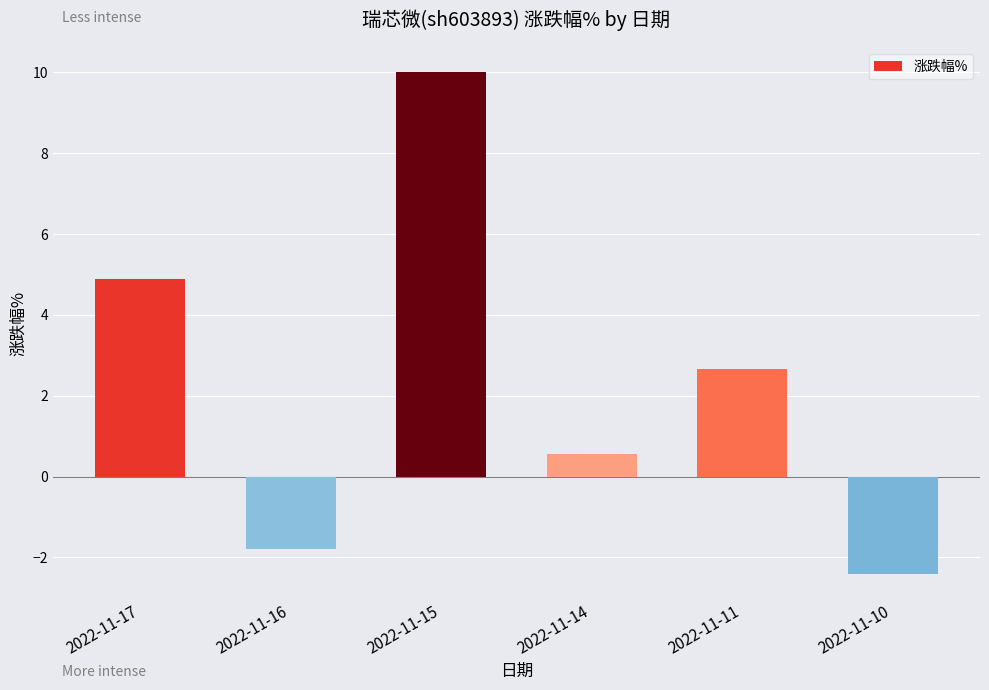

What is the difference between the maximum and second lowest values?

11.8